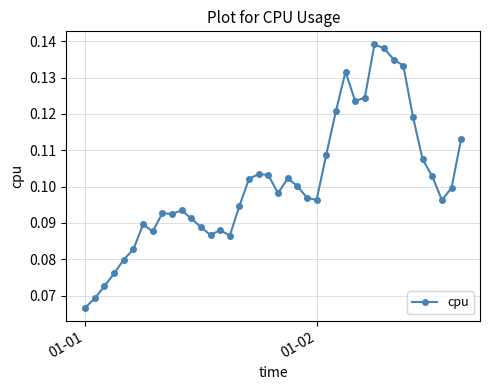

What is the sum of all values?

4.0